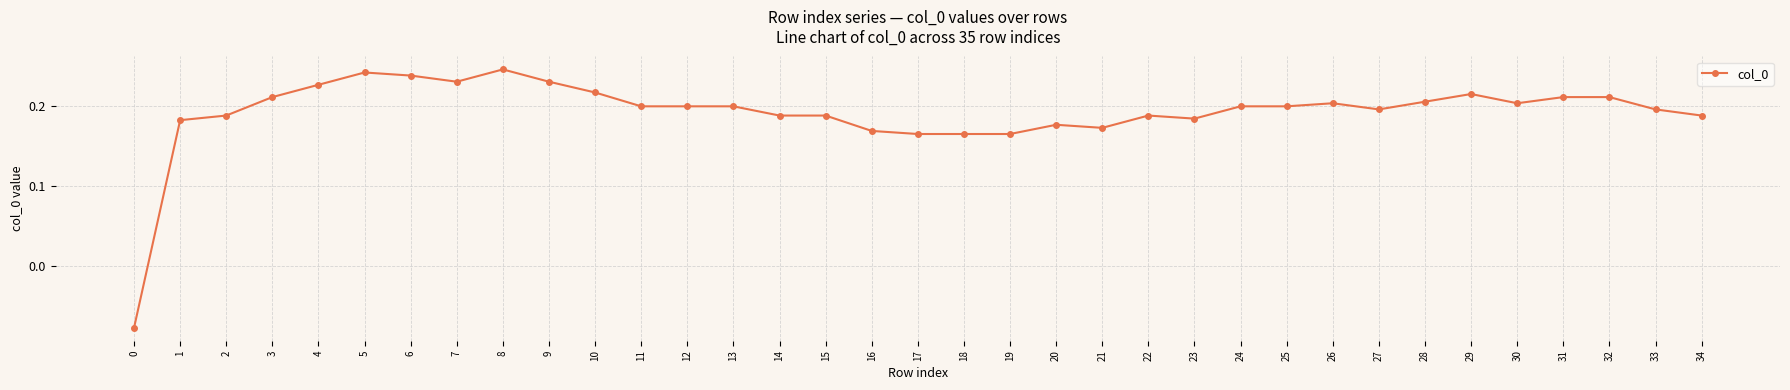

How many values are below 0?

1